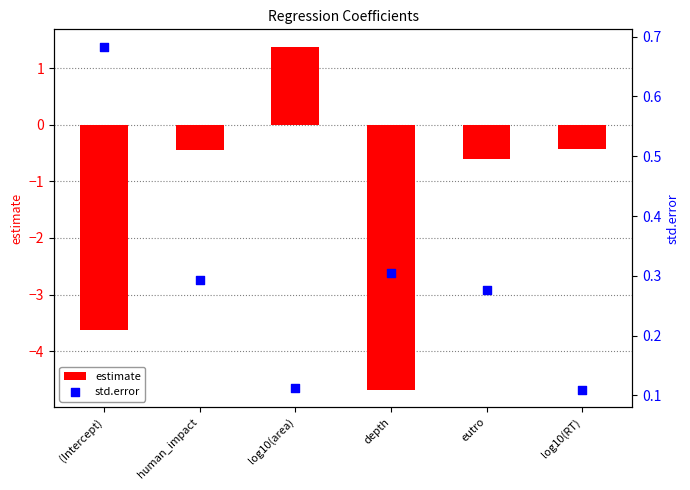

What is the total value across all series at human_impact?

-0.2